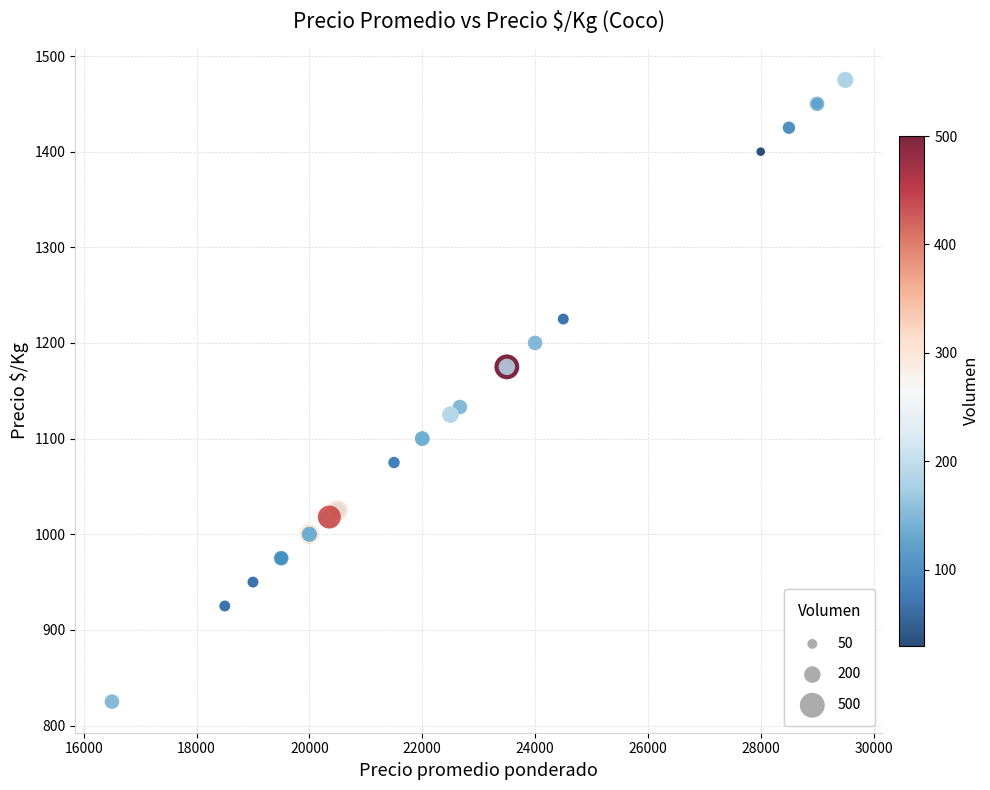

What Y value in the scatter plot is closest to 1150?

1133